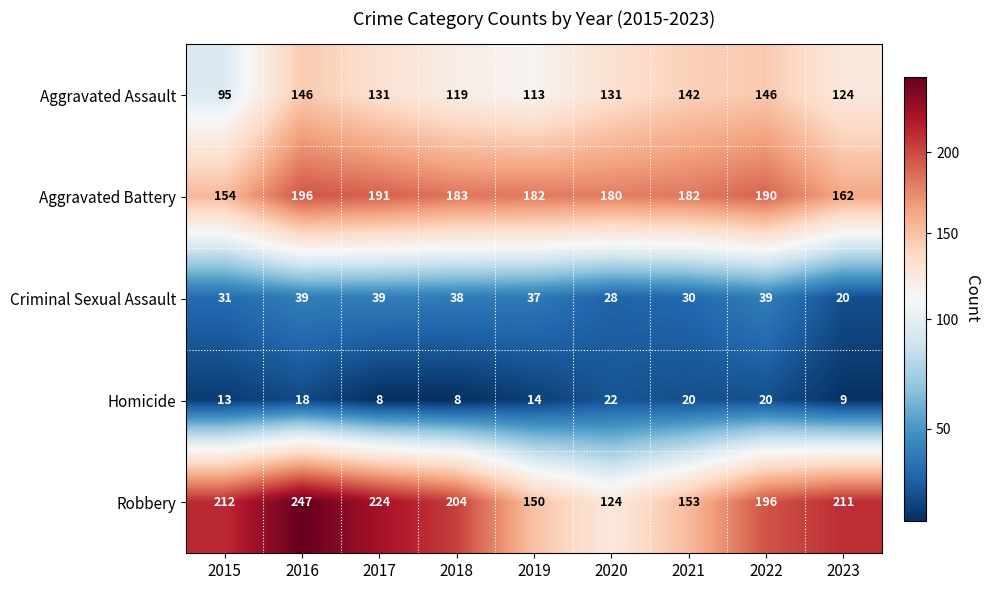

At which category is the sum across all series the highest?

2016